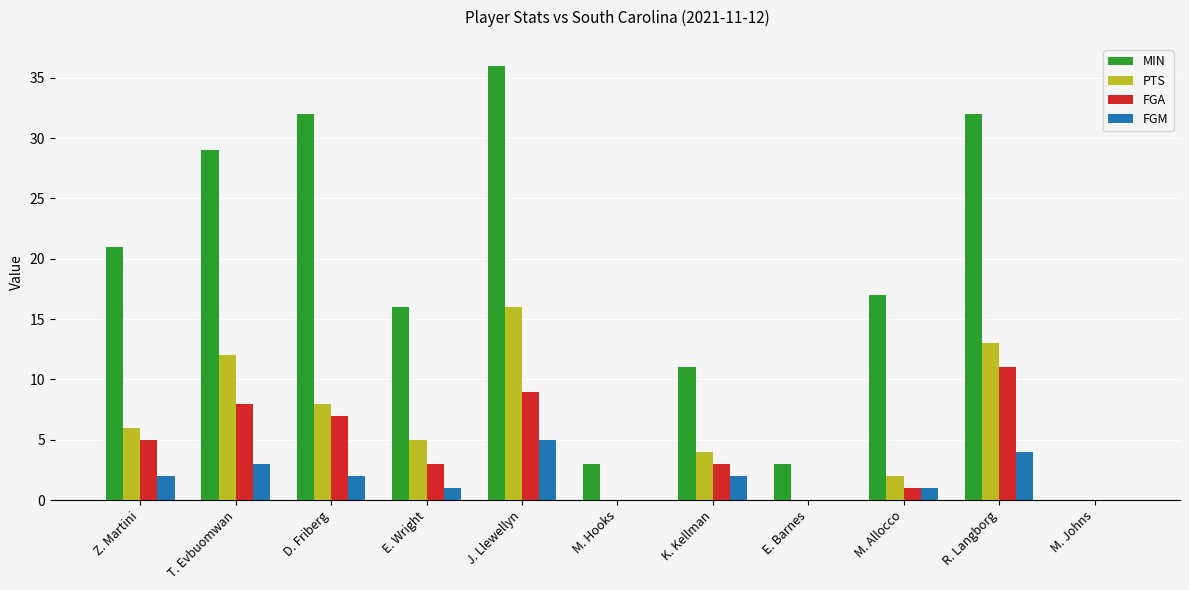

What is the maximum value for FGA?

11